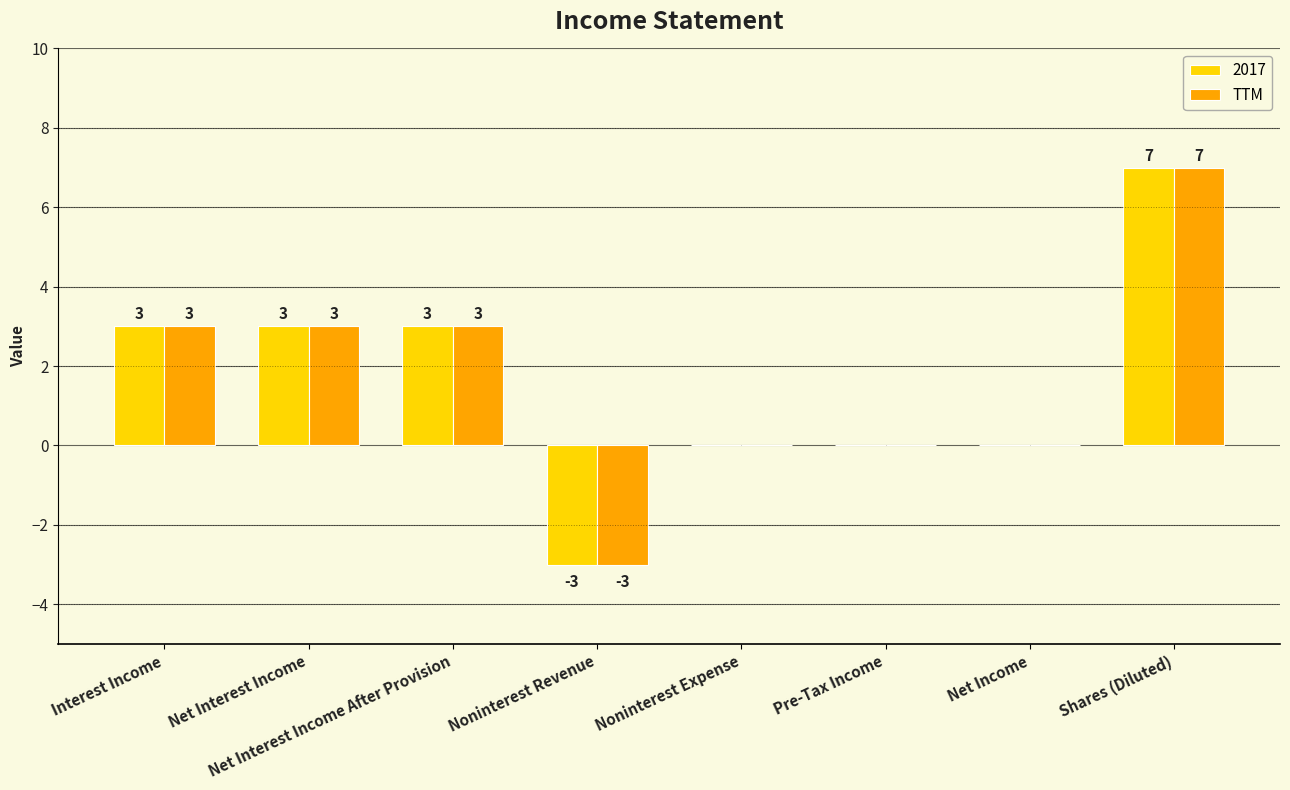

The value of TTM at Shares (Diluted) is 7. True or false?

True